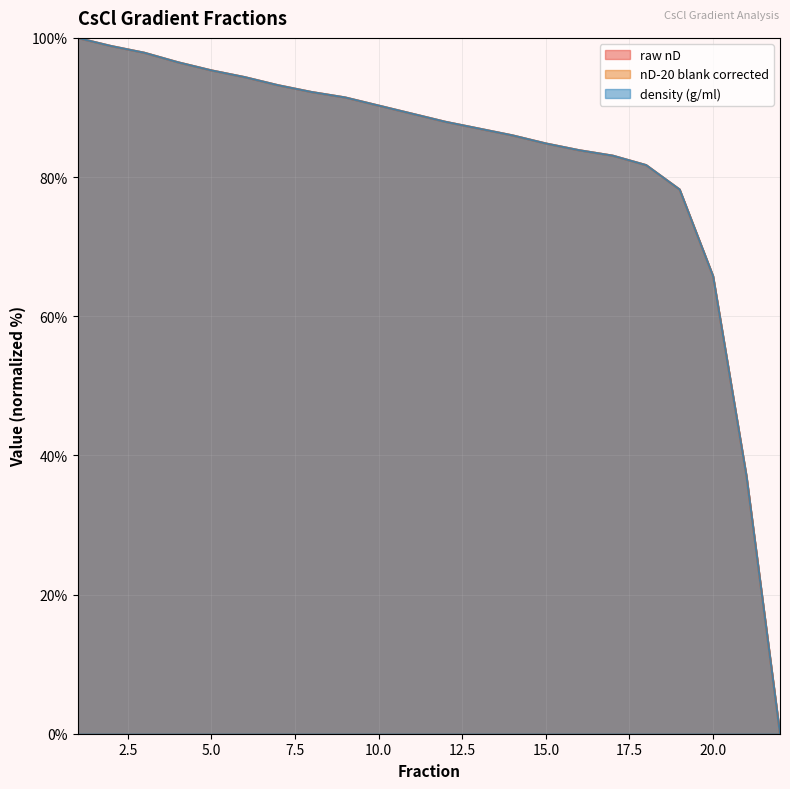

Which category has the highest value in the raw nD series?

1